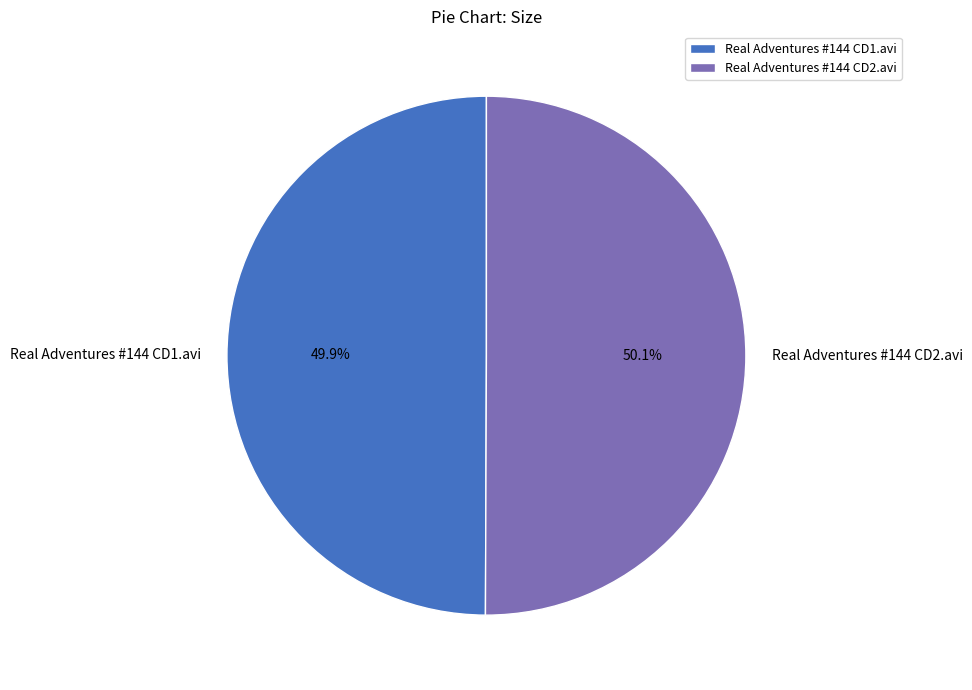

Is it true that Real Adventures #144 CD1.avi is 50% of the pie?

True